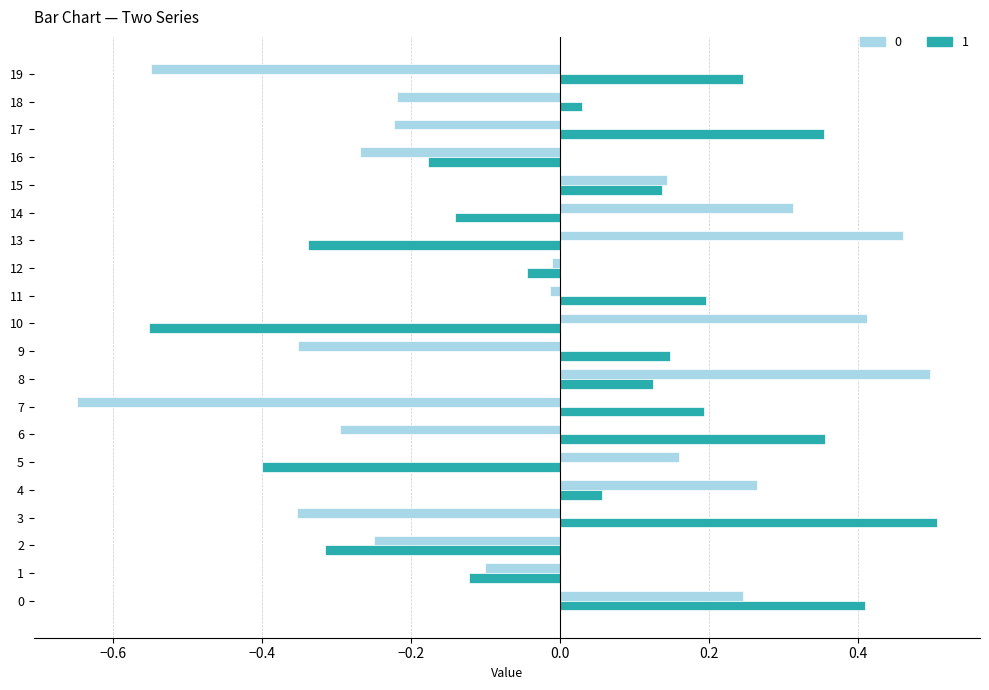

At which label does 0 reach its peak?

8